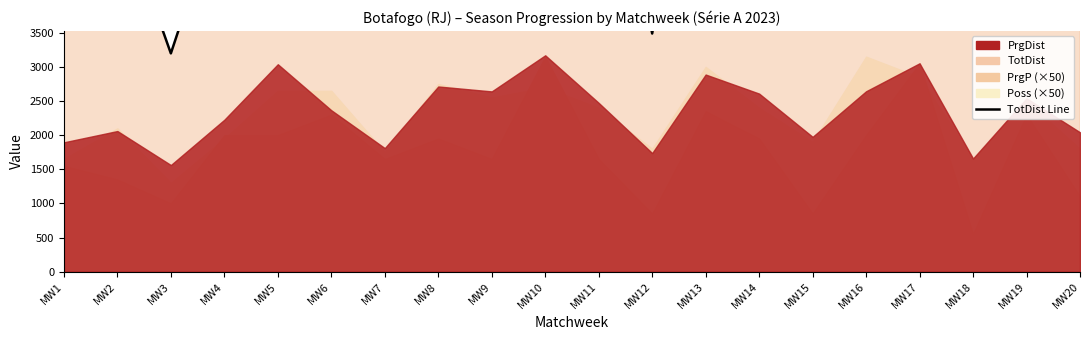

The chart shows a value of 3489 at MW12. True or false?

True